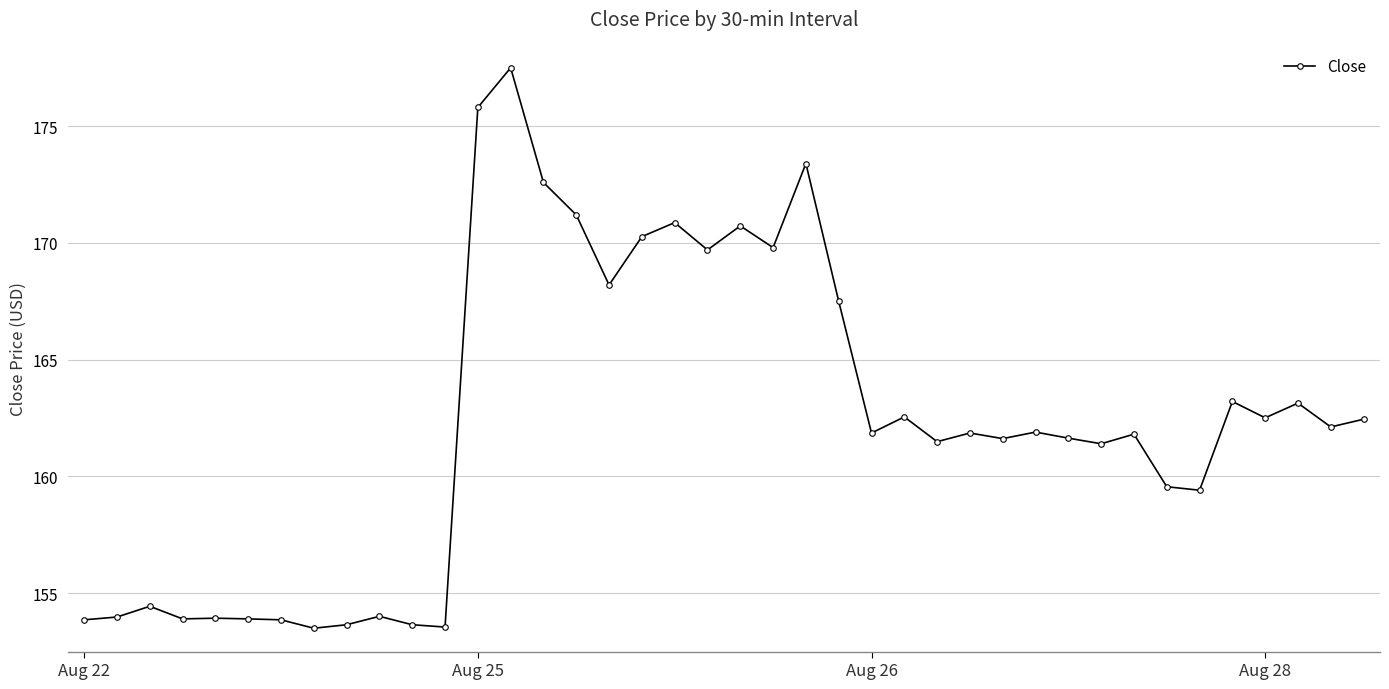

How many data points are above 161?

26